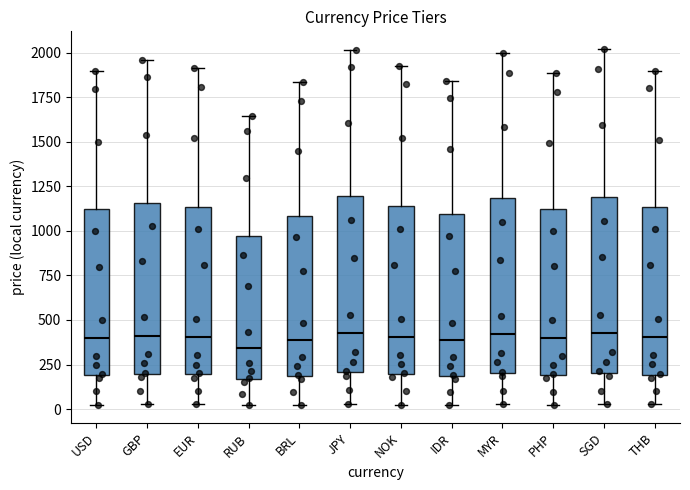

Reading left to right, read every box against the y-axis: the position of its median line, the range the box covers, and the ends of its whiskers. The values are not printed on the chart, so give them approximately, as read against the axis.

USD: median 400, box 200 to 1100, whiskers 50 to 1900
GBP: median 400, box 200 to 1150, whiskers 50 to 1950
EUR: median 400, box 200 to 1150, whiskers 50 to 1900
RUB: median 350, box 150 to 950, whiskers 0 to 1650
BRL: median 400, box 200 to 1100, whiskers 0 to 1850
JPY: median 400, box 200 to 1200, whiskers 50 to 2000
NOK: median 400, box 200 to 1150, whiskers 50 to 1950
IDR: median 400, box 200 to 1100, whiskers 0 to 1850
MYR: median 400, box 200 to 1200, whiskers 50 to 2000
PHP: median 400, box 200 to 1100, whiskers 0 to 1900
SGD: median 400, box 200 to 1200, whiskers 50 to 2000
THB: median 400, box 200 to 1150, whiskers 50 to 1900